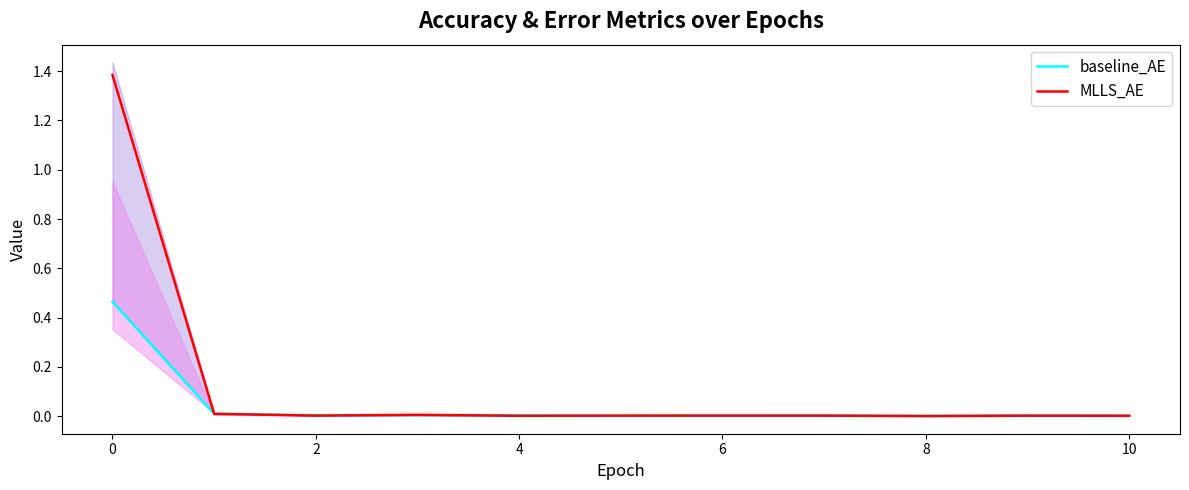

True or false: baseline_AE has more than 2 interior local peaks.

False